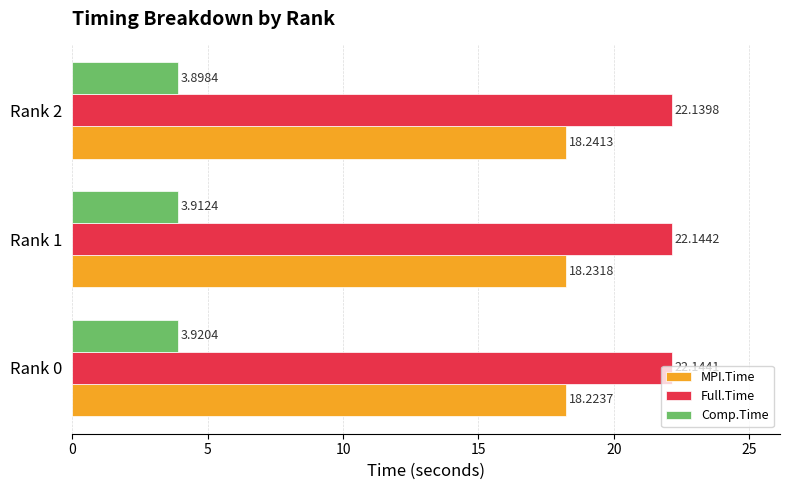

Rank the series by their maximum value, from highest to lowest.

Full.Time, MPI.Time, Comp.Time